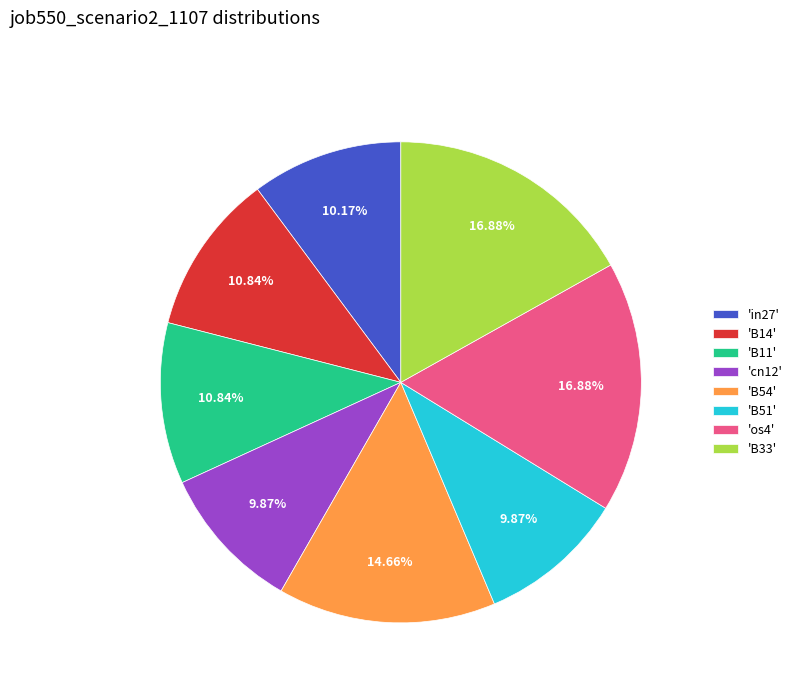

To the nearest percent, what is the difference between the largest and smallest slice percentages?

7%